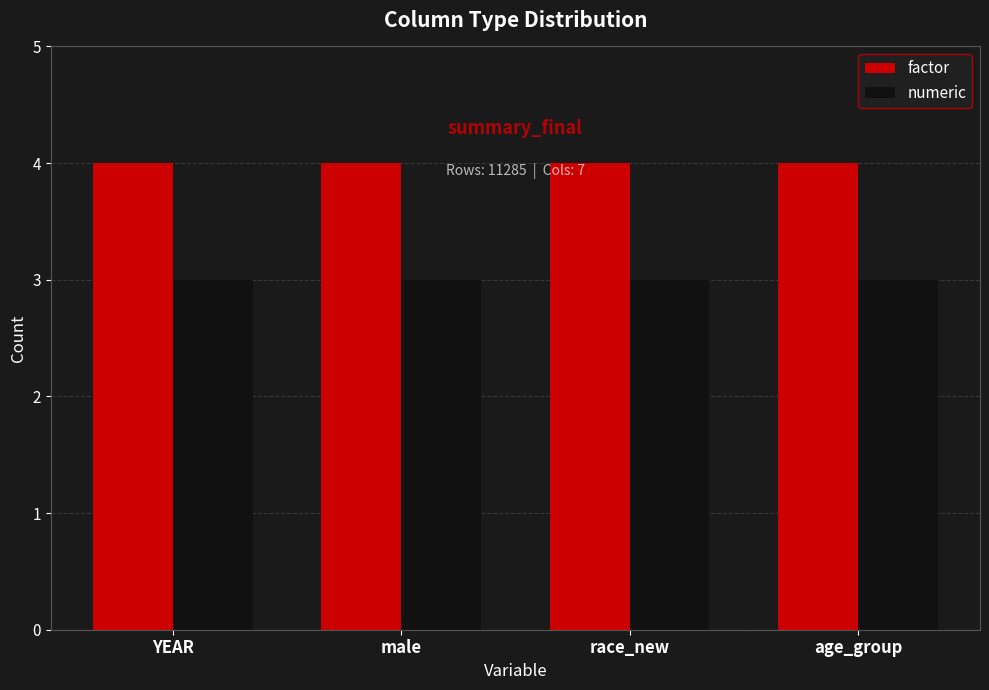

The factor series shows 7 at YEAR. True or false?

False